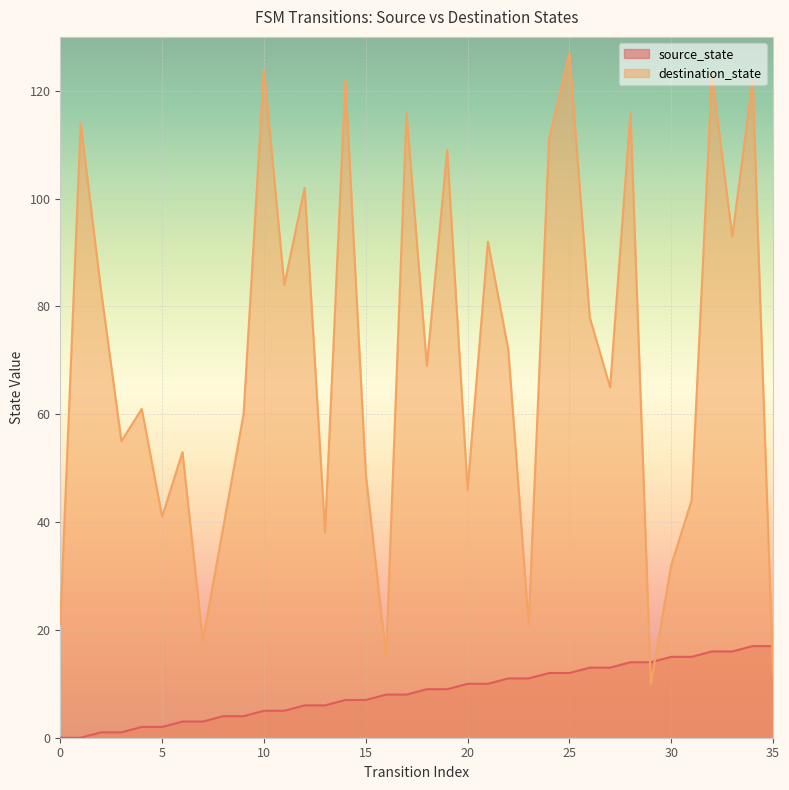

Where does the source_state series first go above 9?

20